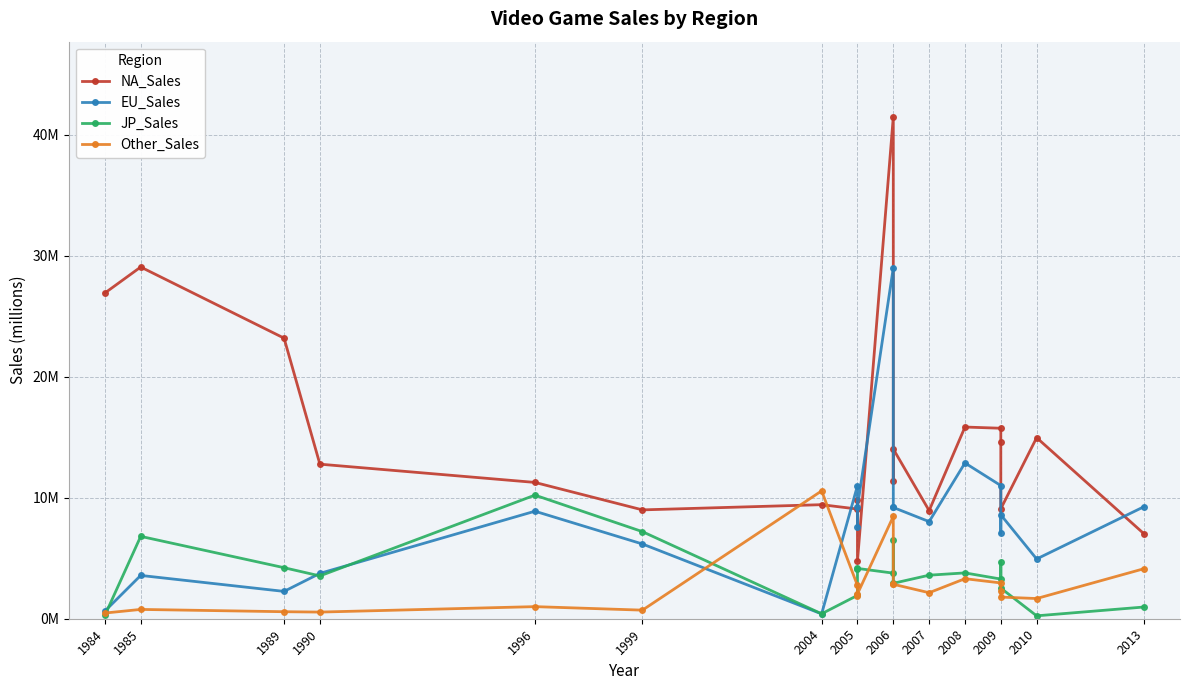

What is the difference between the maximum and minimum values in the NA_Sales series?

36.7